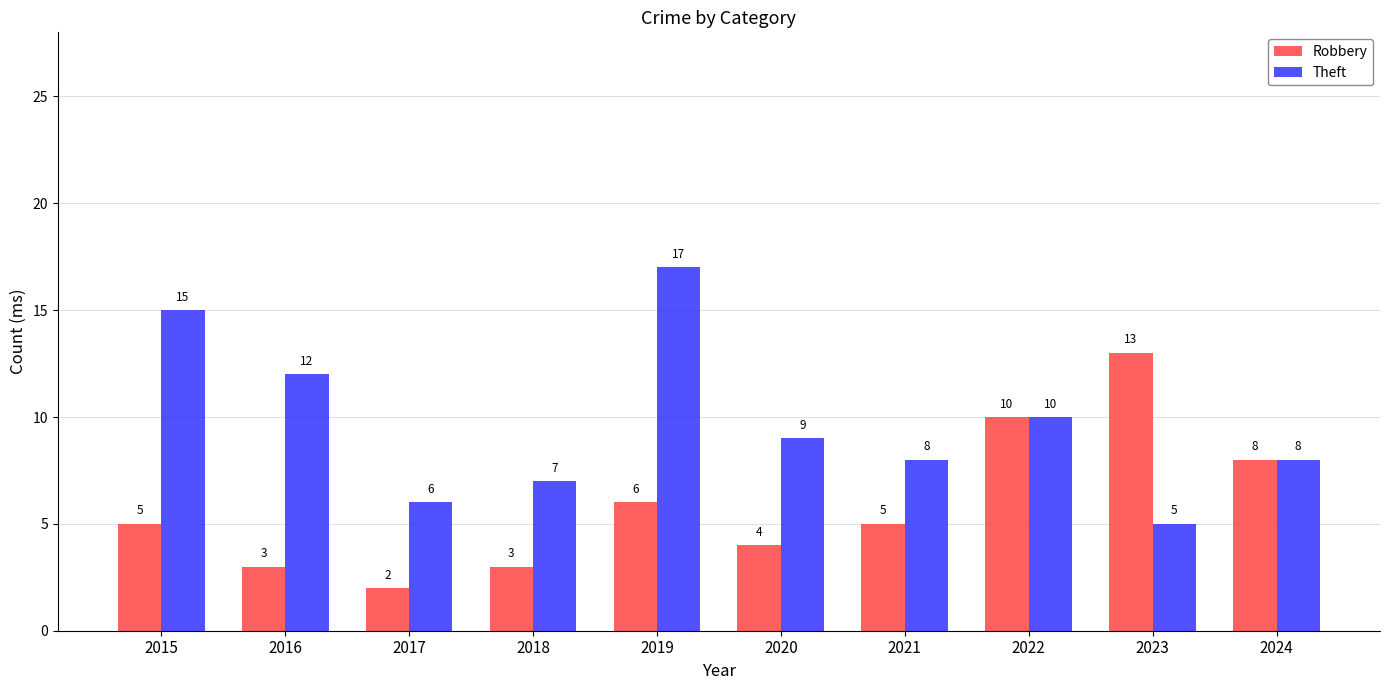

What is the difference between the highest and lowest values at 2021?

3